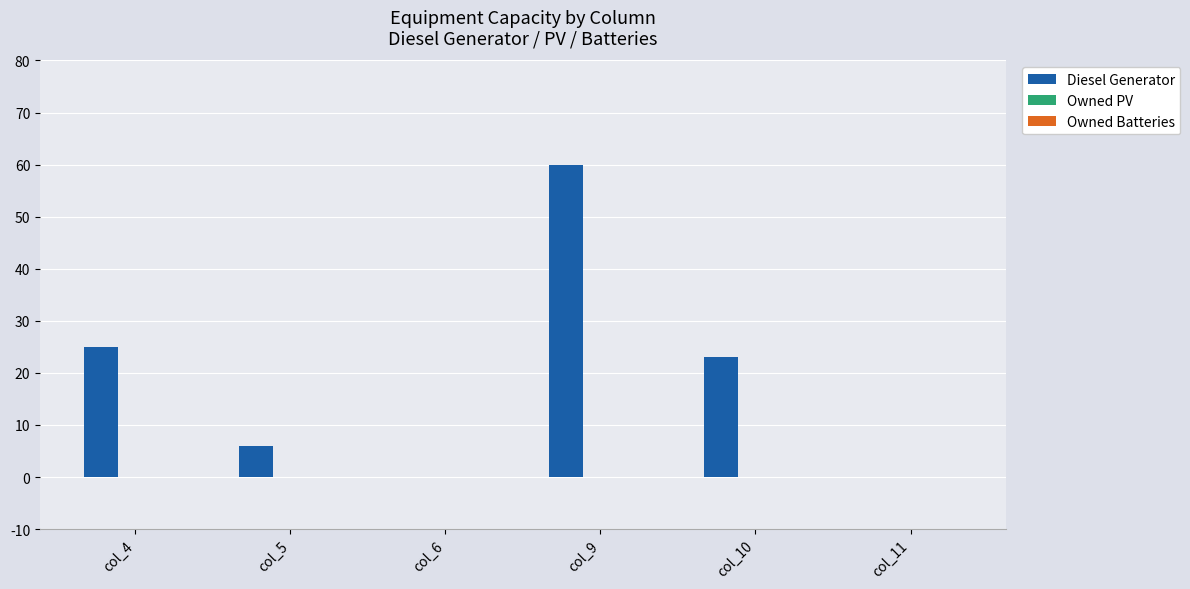

At which label is the value closest to 30?

col_4